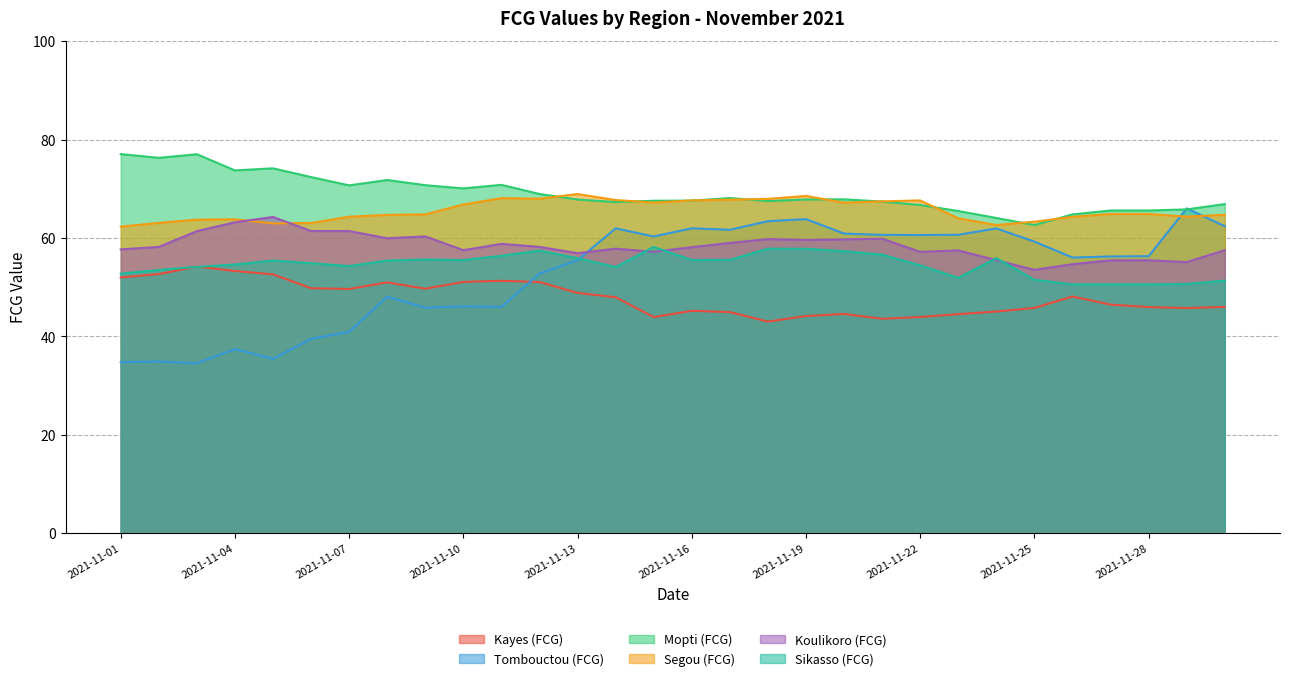

The value of Mopti (FCG) at 2021-11-17 is 68.1. True or false?

True